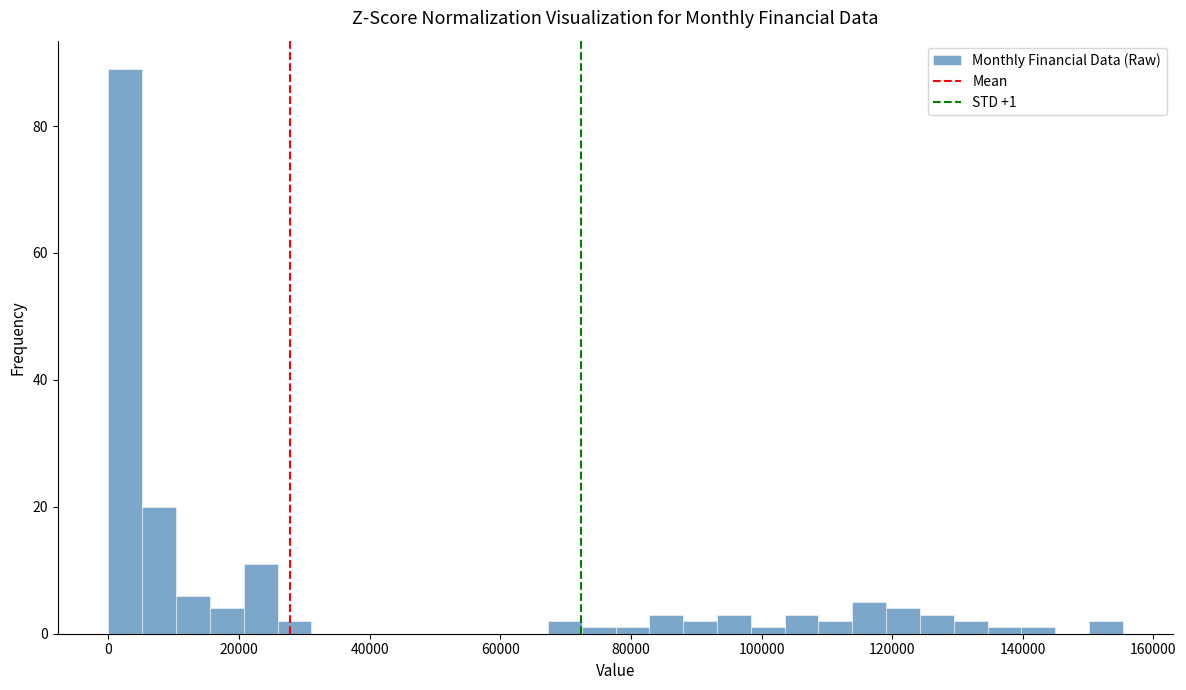

Around what value on the x-axis is the tallest bar? Give the approximate position of its centre, as read against the axis.

2000